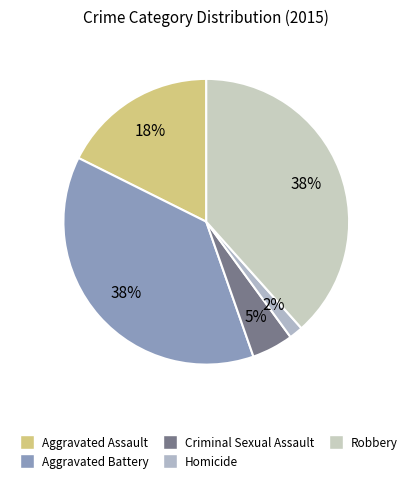

Which slice is the smallest?

Homicide